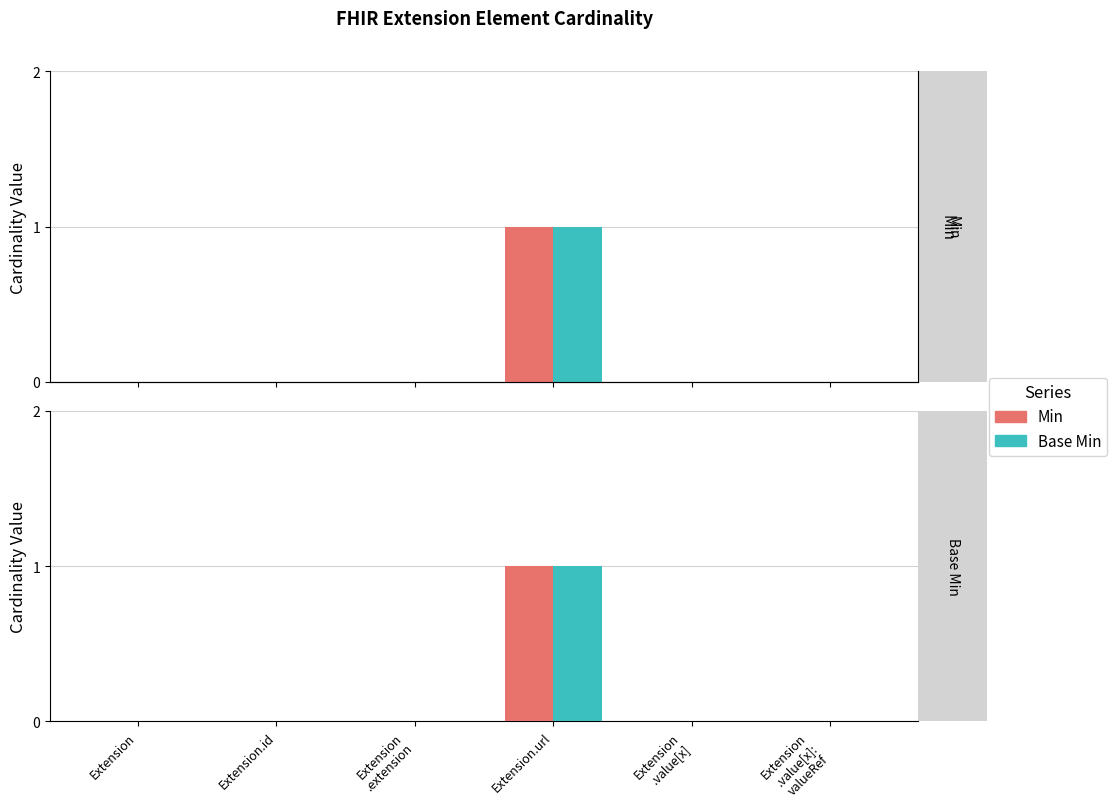

Between Extension.url and Extension
.value[x]:
valueRef, which series saw the biggest shift?

Min